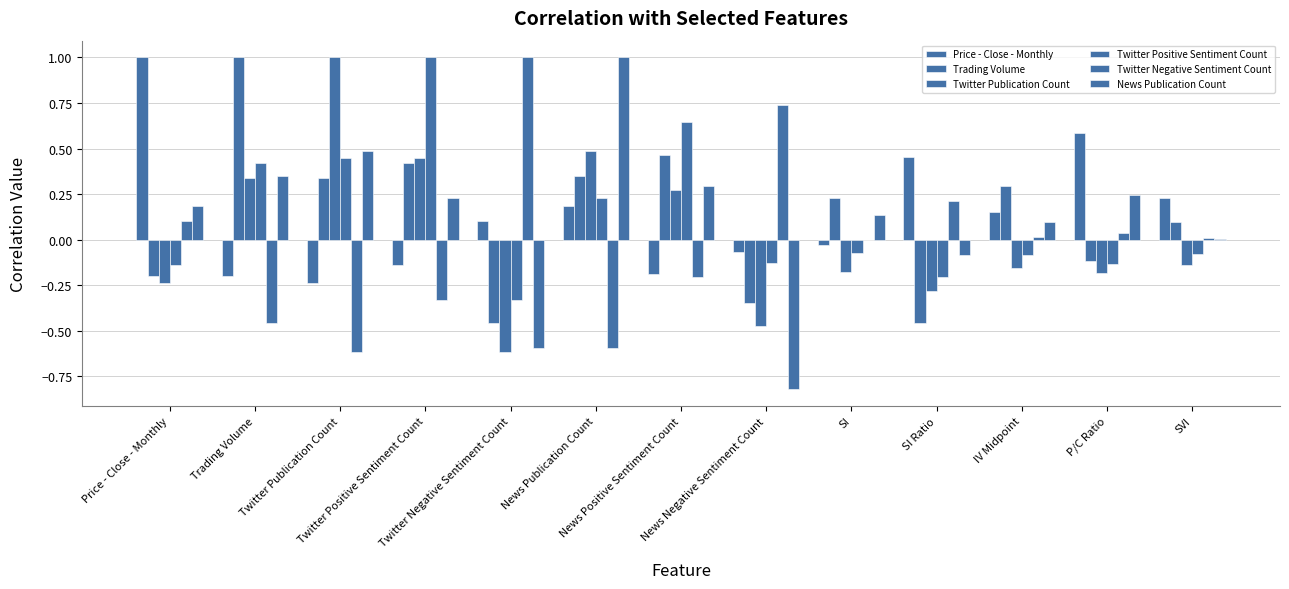

What is the highest value of the Twitter Positive Sentiment Count series?

1.0